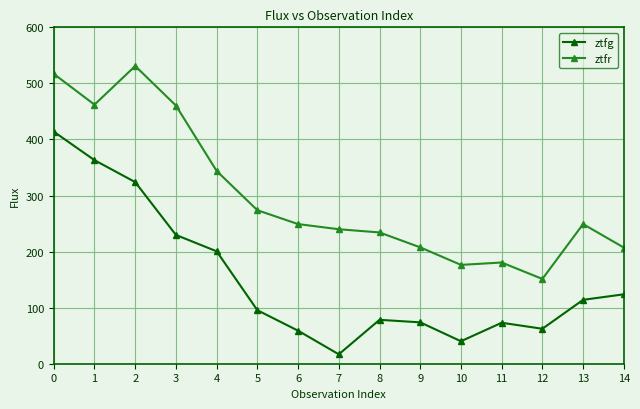

Which series has the largest total across all categories?

ztfr